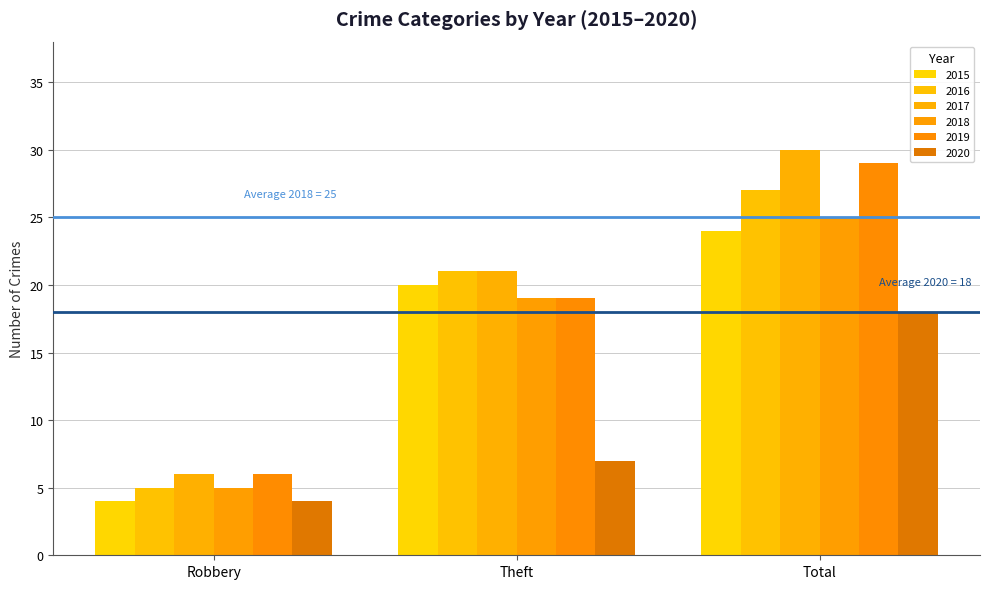

Does the chart contain any negative values?

No